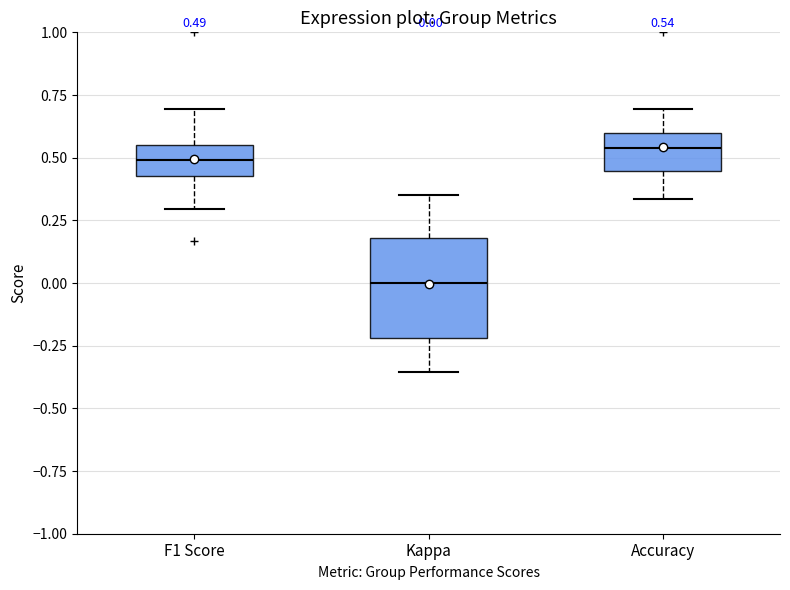

Which box has the lowest median line?

Kappa